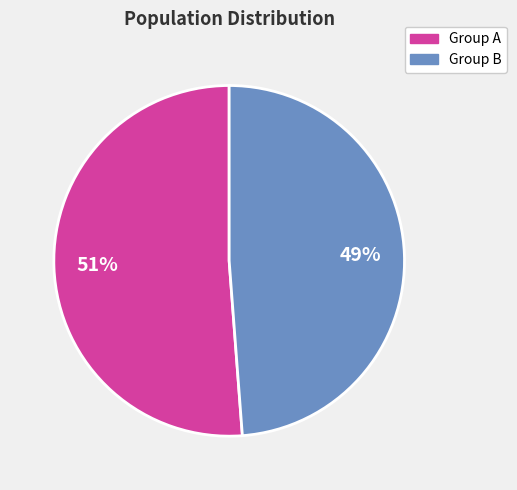

Count the number of slices in the pie.

2